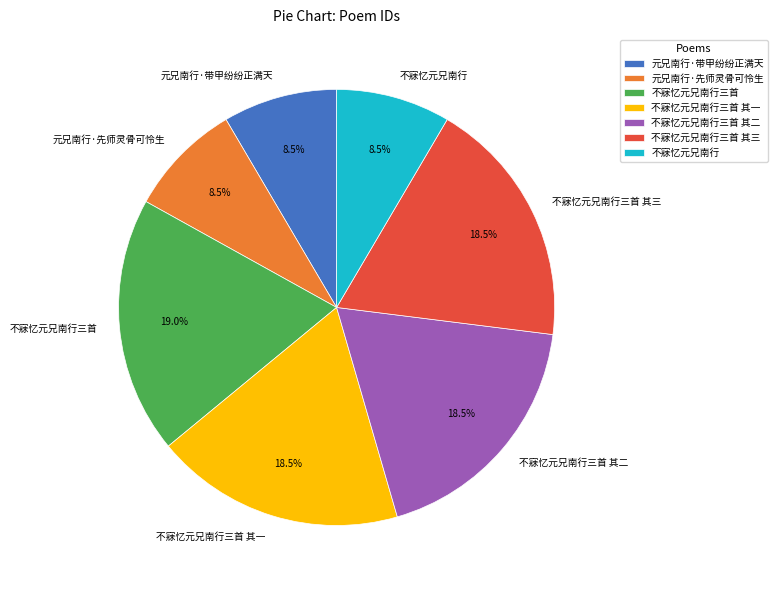

Between 不寐忆元兄南行三首 and 元兄南行·先师灵骨可怜生, which is larger?

不寐忆元兄南行三首